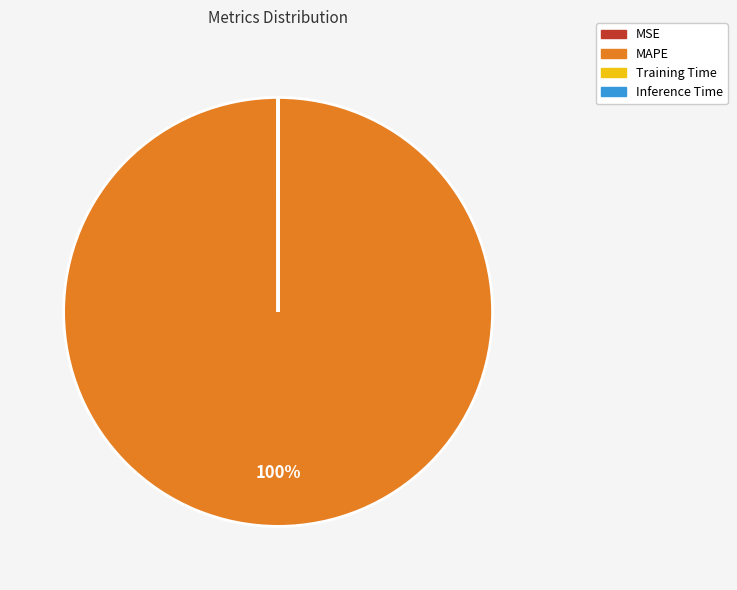

Is MAPE the majority of the pie?

Yes